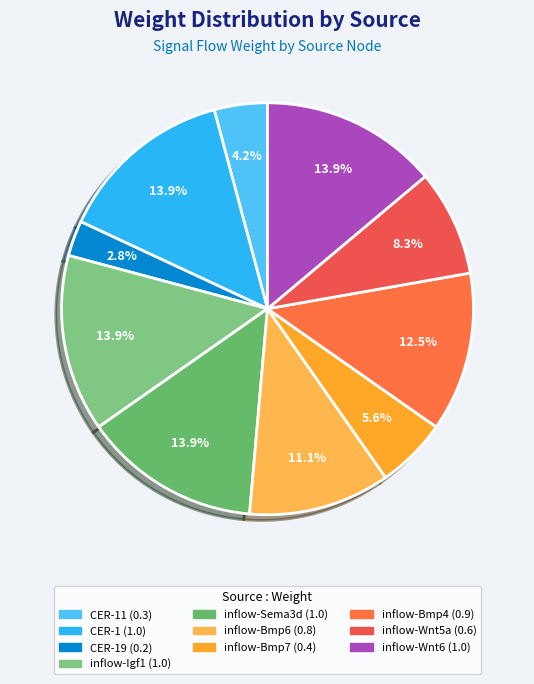

How many segments does this pie chart have?

10